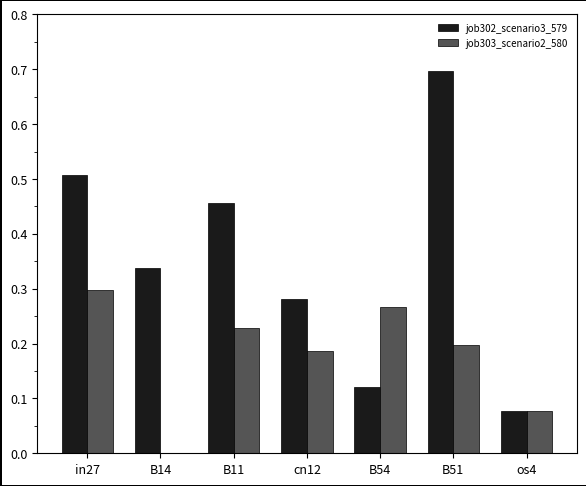

Which series changed the most between B11 and B51?

job302_scenario3_579